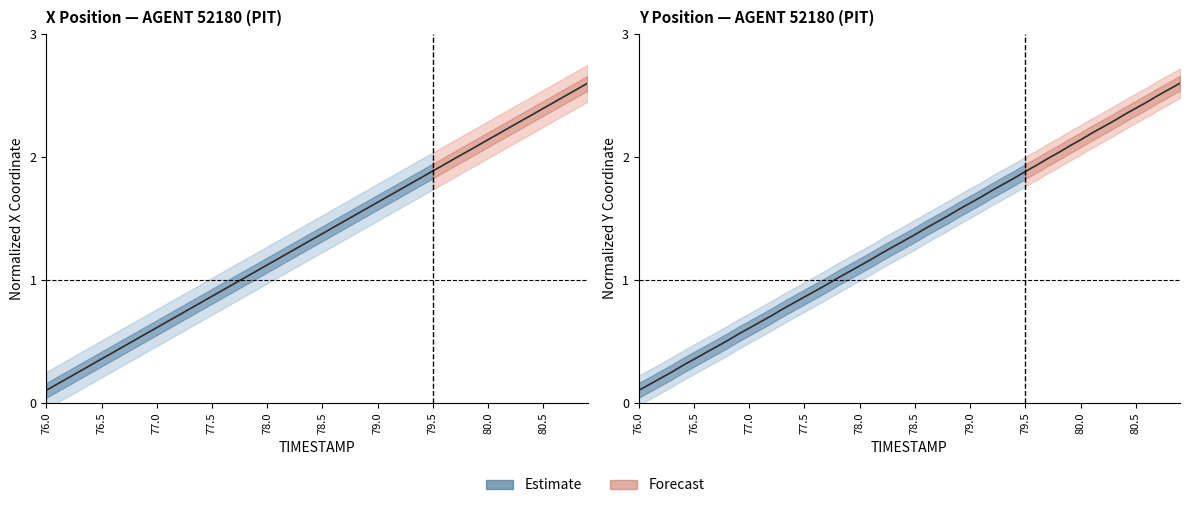

What is the value of the 21st point from the left?

1.1